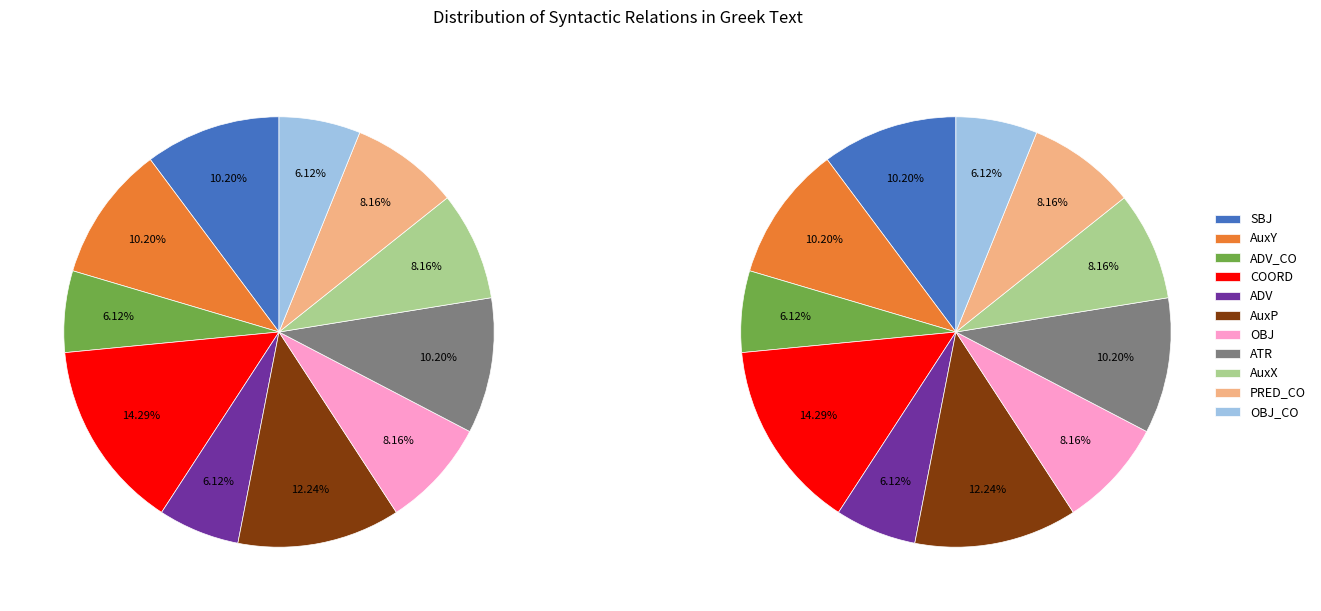

Does PRED_CO account for over 50% of the chart?

No